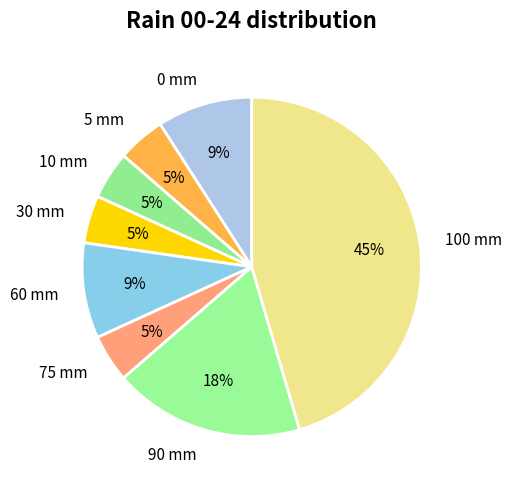

Between 0 mm and 75 mm, which is larger?

0 mm